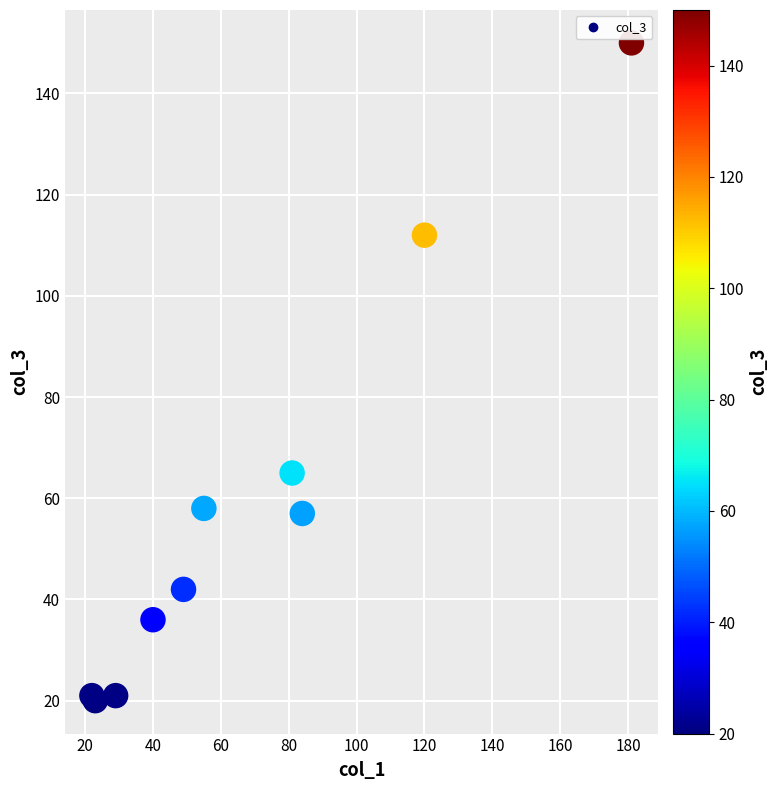

What Y value in the scatter plot is closest to 85?

65